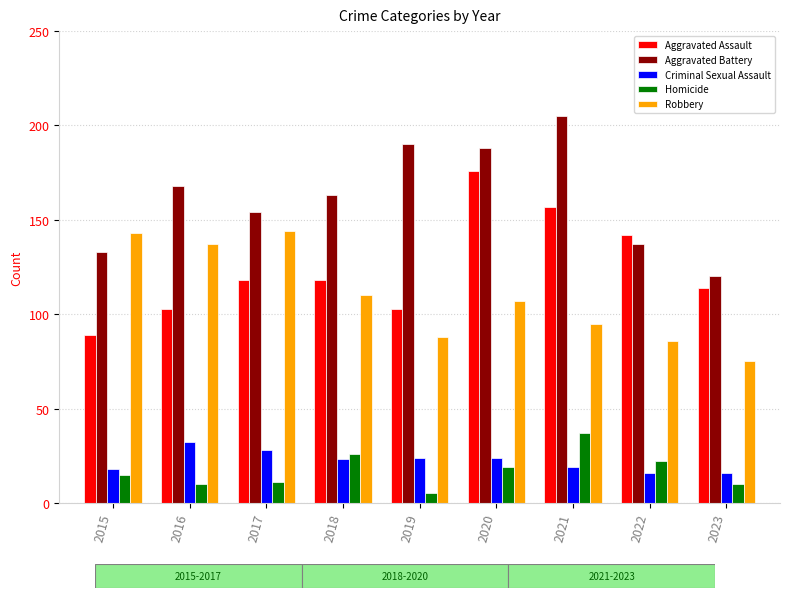

What is the smallest value displayed?

5